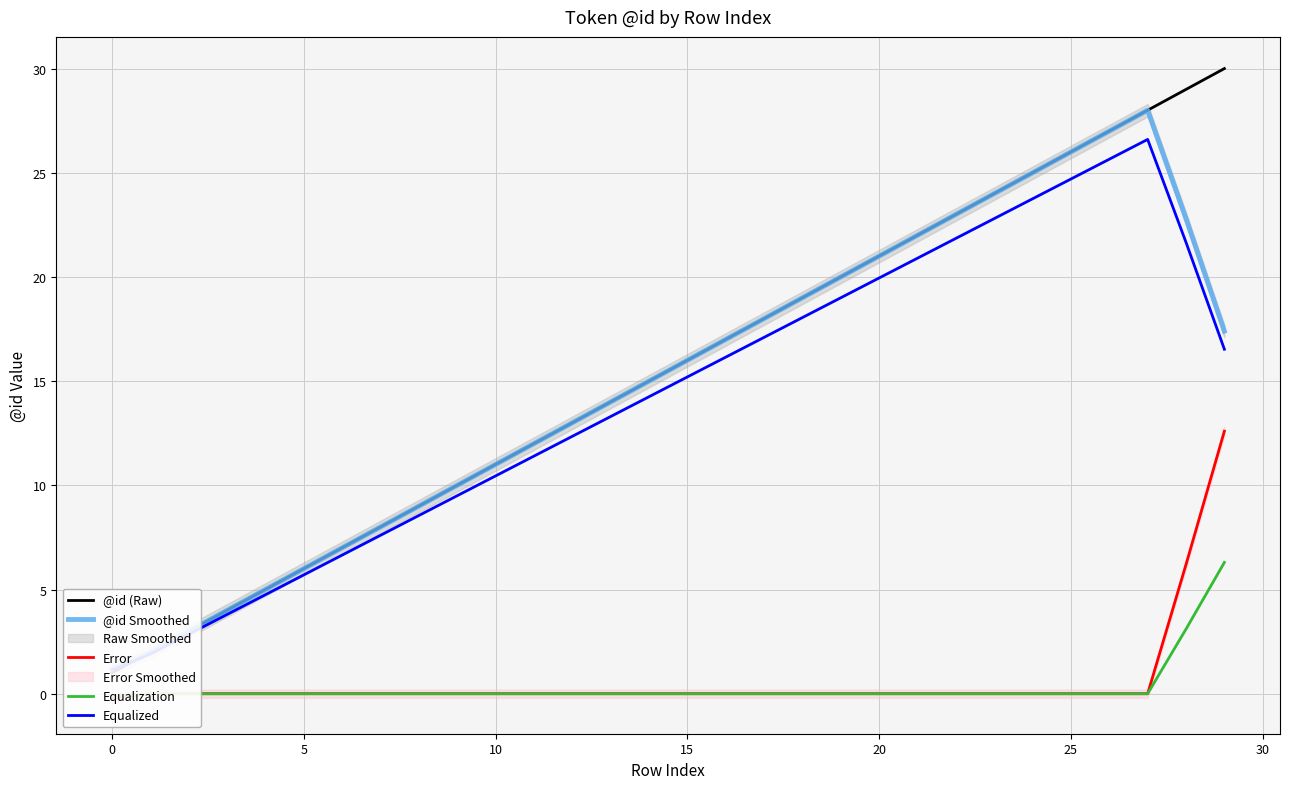

The Equalized series shows 41.8 at 27. True or false?

False